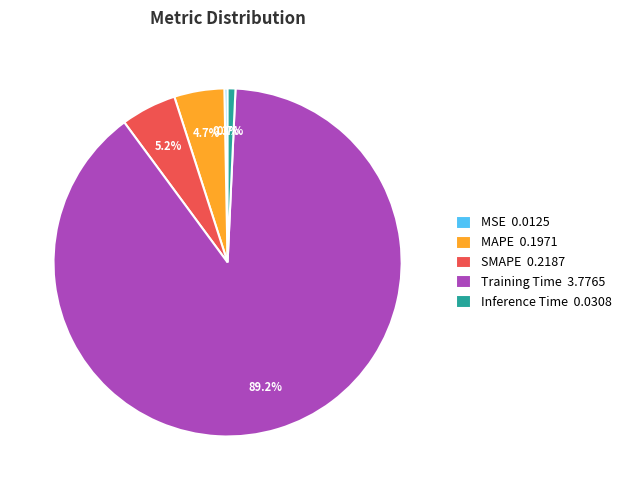

What is the total percentage of Inference Time and SMAPE?

5.9%